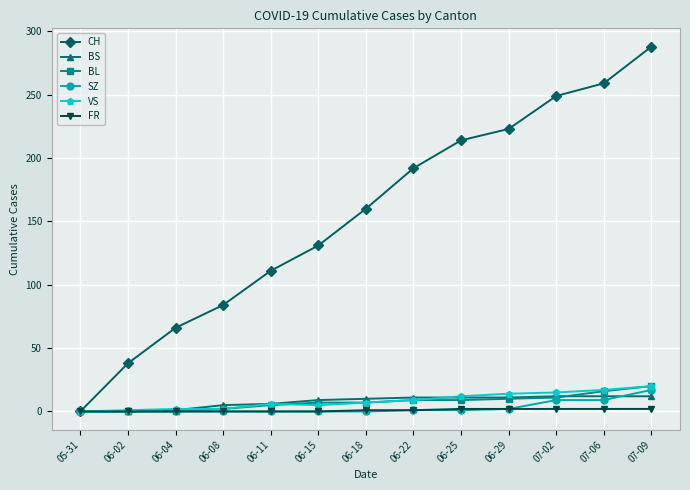

Is the value of SZ at 06-08 greater than the value of CH at 07-09?

No